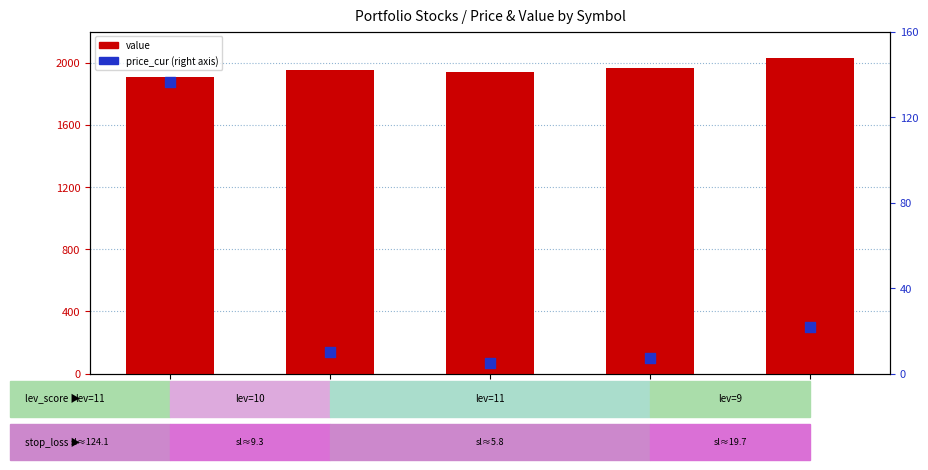

Which series reaches the minimum Y coordinate?

price_cur